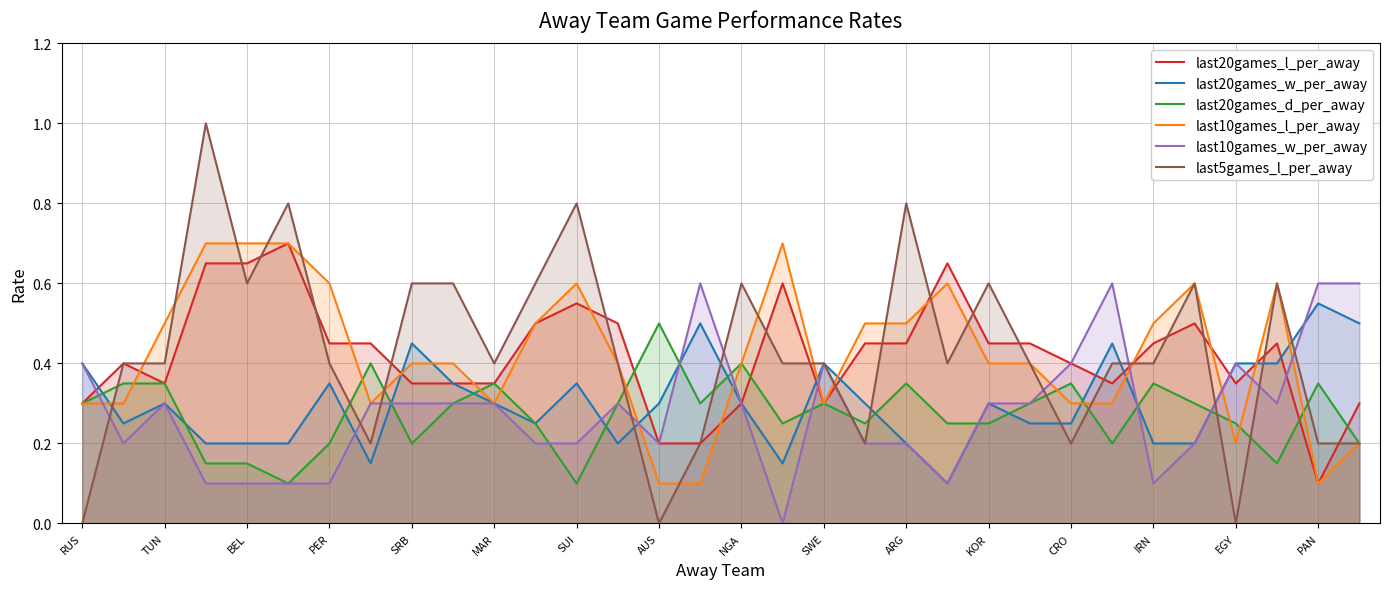

True or false: last20games_w_per_away has a value of 0.4 at RUS.

True